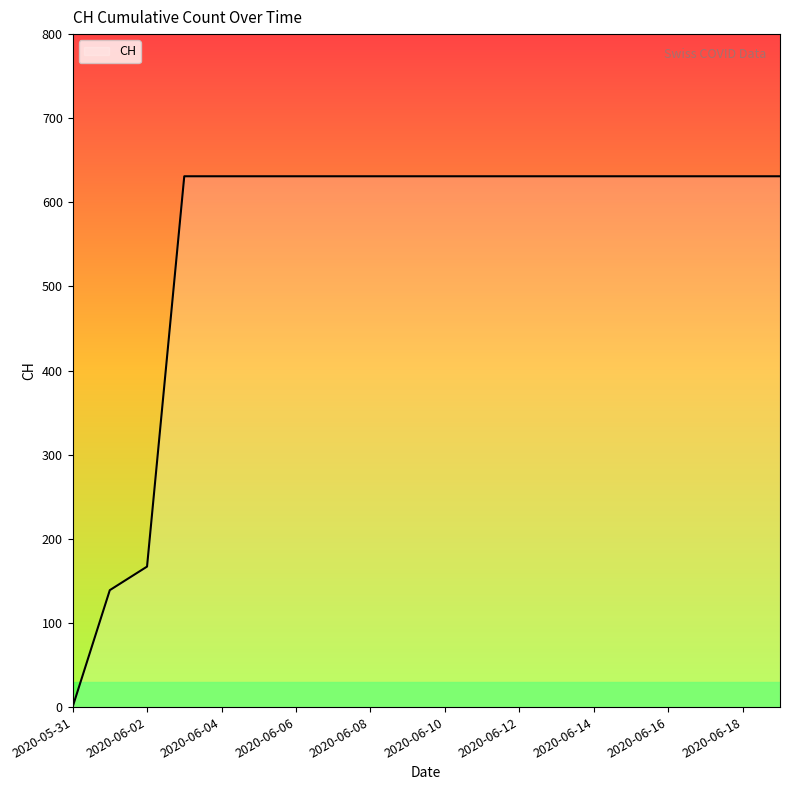

What is the difference between the maximum and minimum values?

631